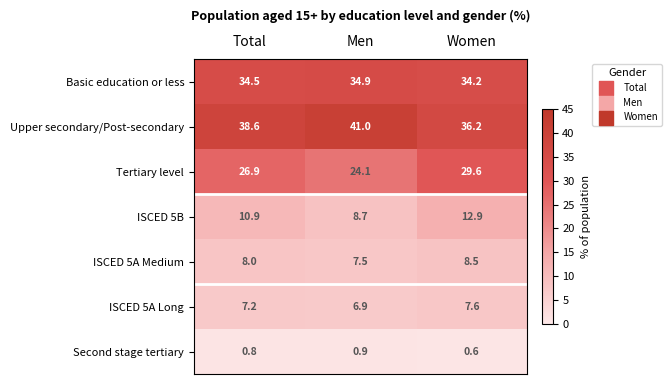

What is the spread (max minus min) of values at Women?

35.6